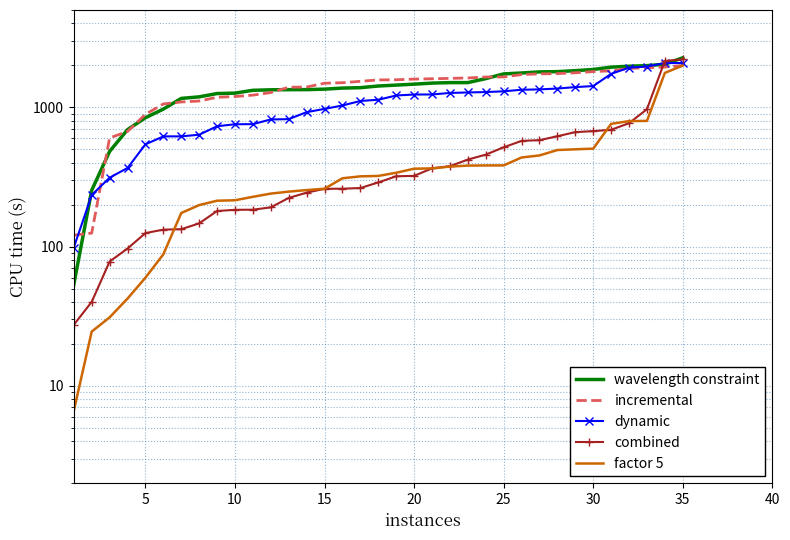

List the series in order of their peak value, lowest first.

factor 5, incremental, dynamic, combined, wavelength constraint